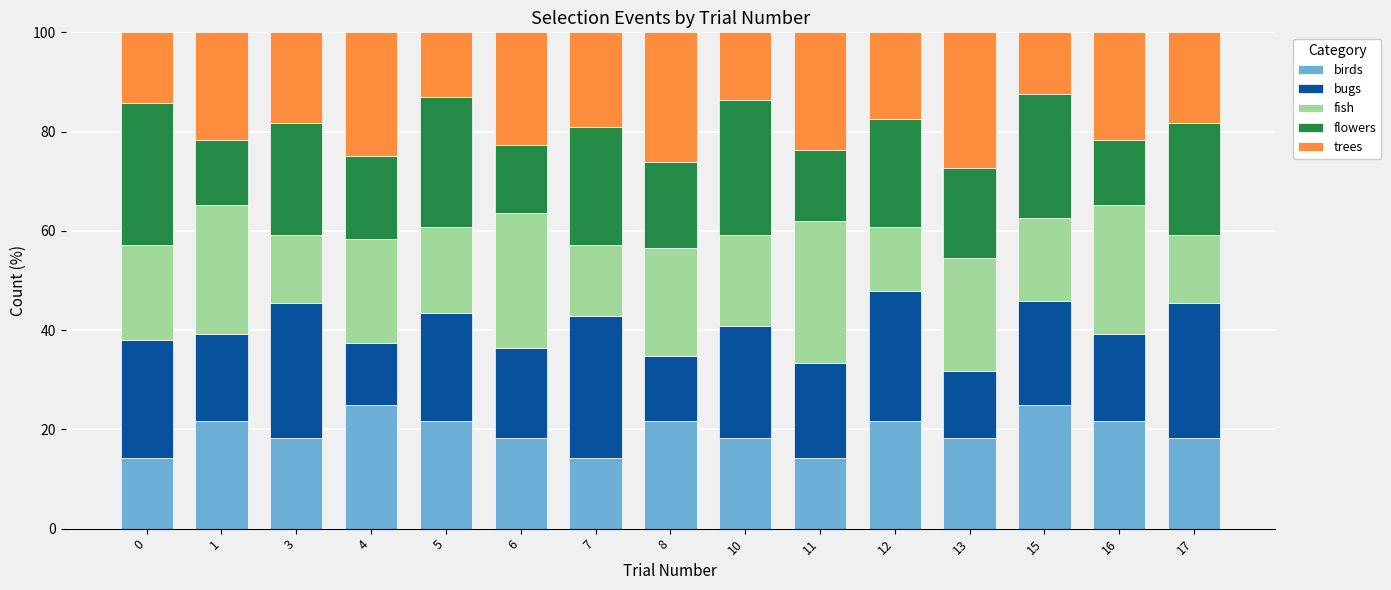

What is the sum of the birds values at 5 and 3?

39.9